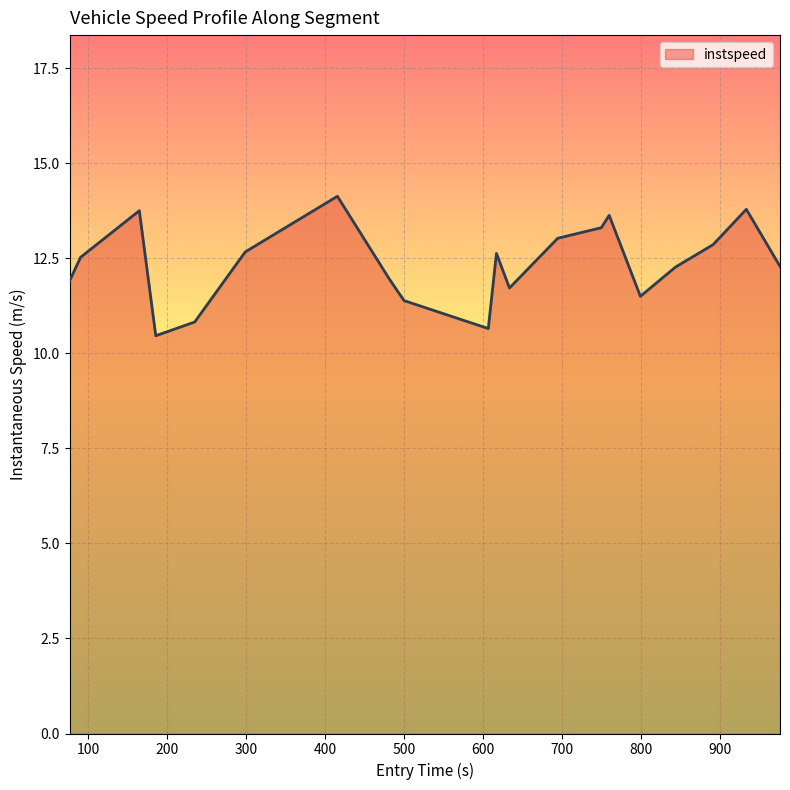

What is the minimum value shown in the chart?

10.5